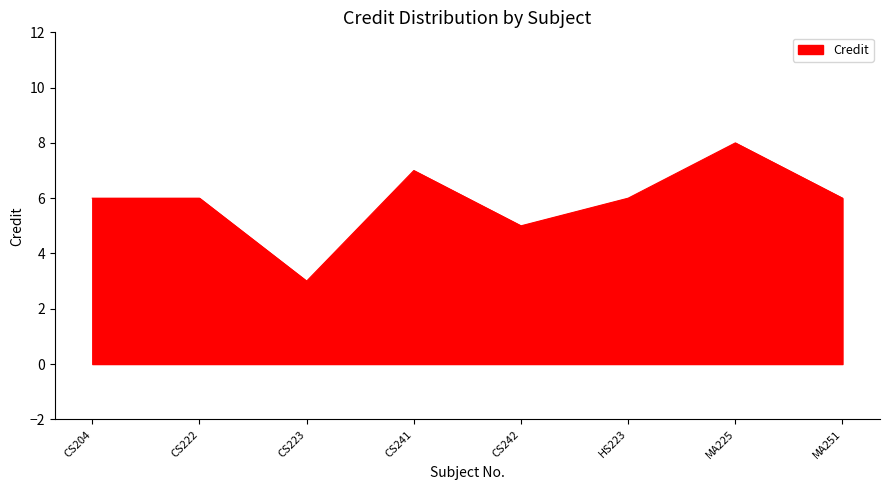

Reading left to right, transcribe all the data shown in this chart.

CS204=6	CS222=6	CS223=3	CS241=7	CS242=5	HS223=6	MA225=8	MA251=6